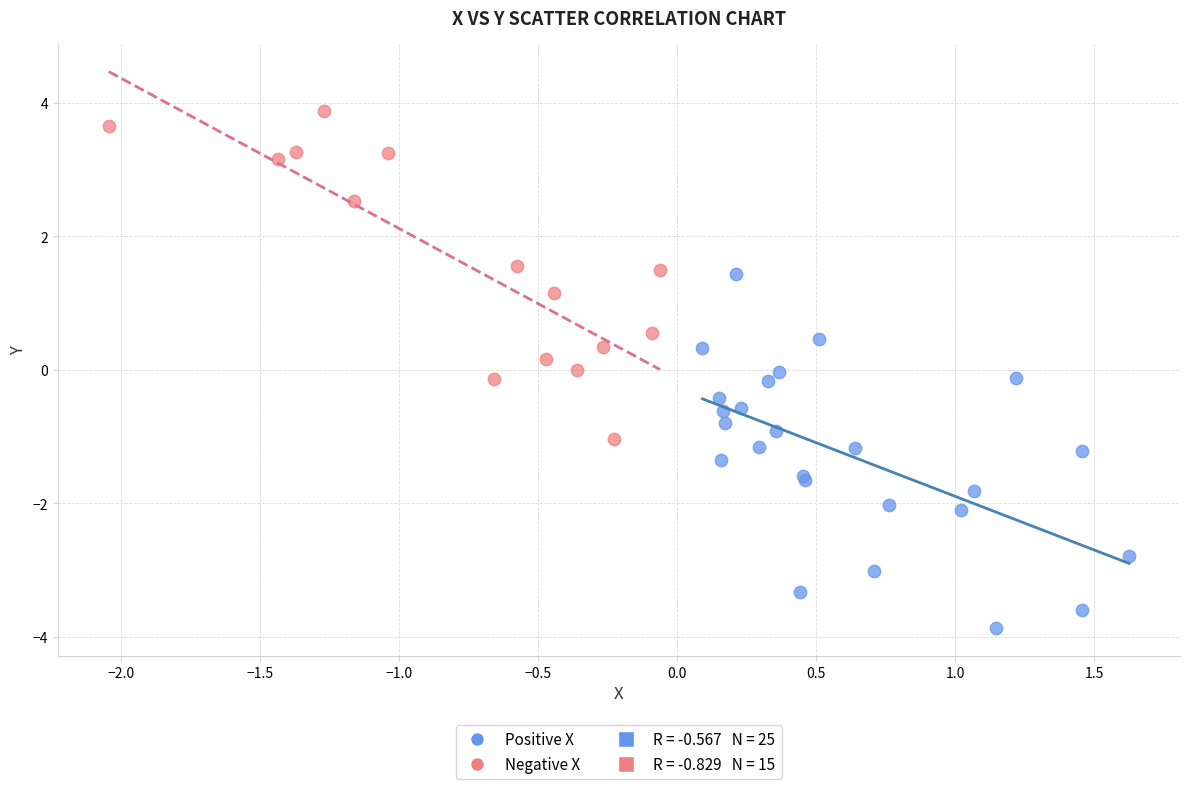

Which series has the widest spread of Y values?

Positive X